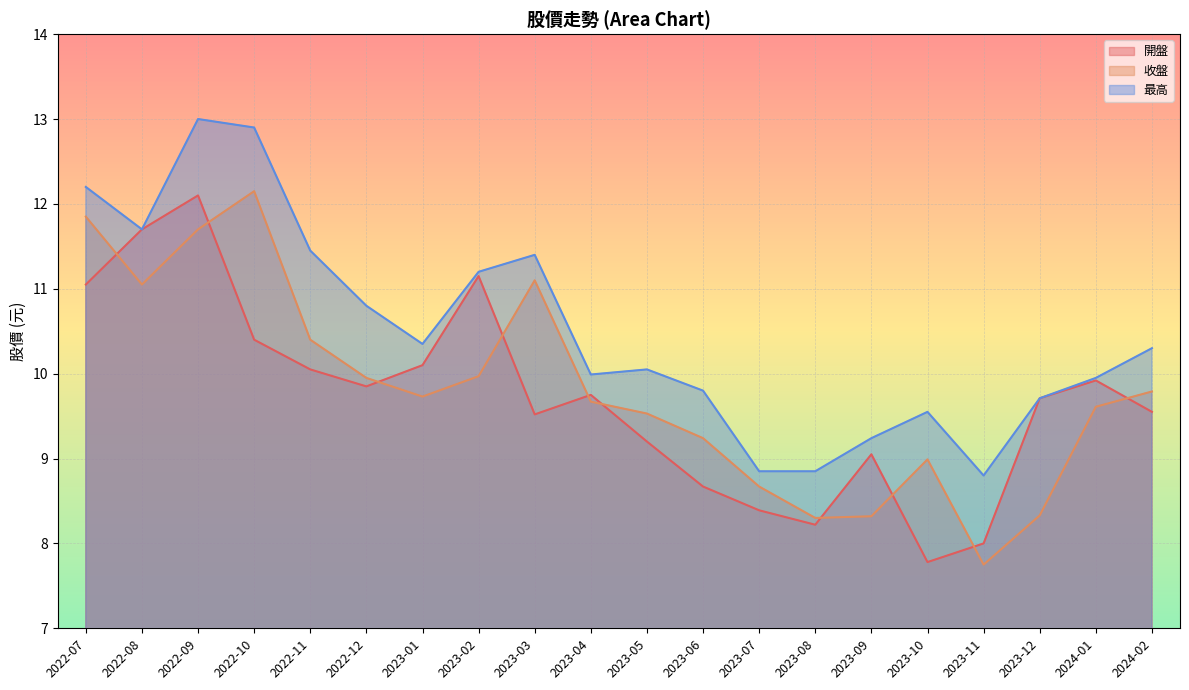

True or false: 最高 has more than 2 interior local peaks.

True